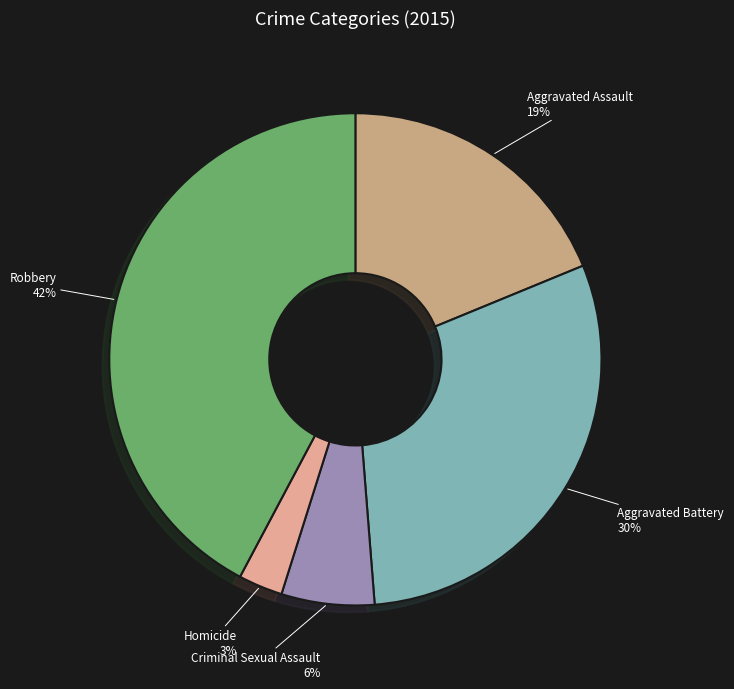

How many slices are in this pie chart?

5